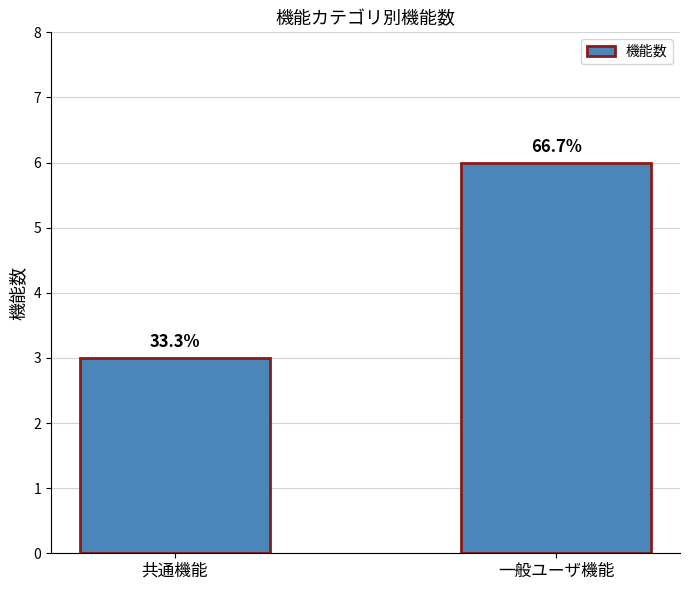

What is the change in value from 共通機能 to 一般ユーザ機能?

+3